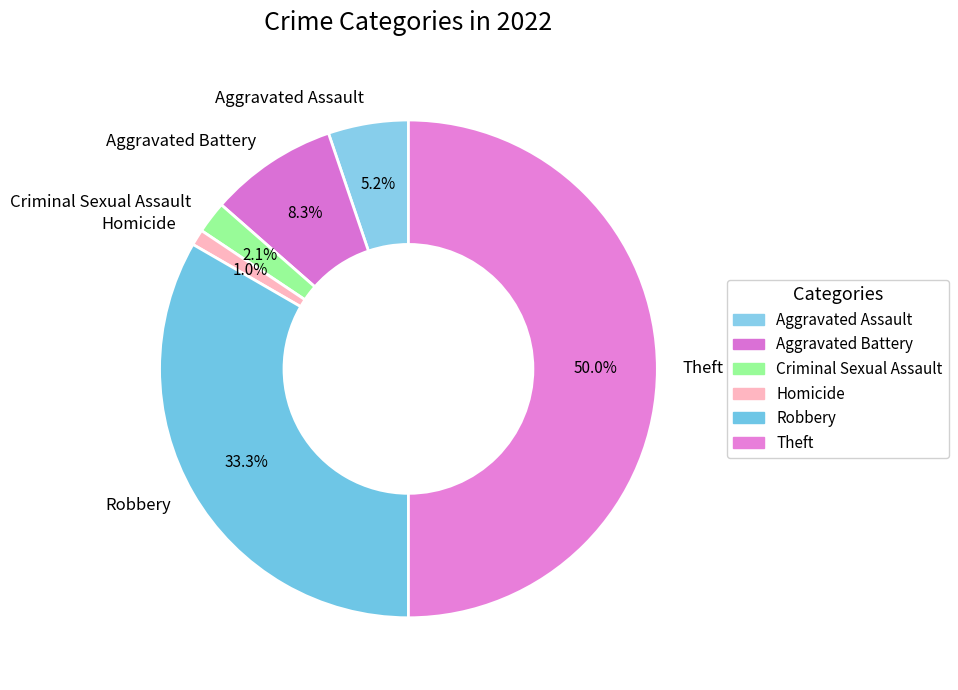

True or false: Aggravated Battery accounts for 22% of the total.

False